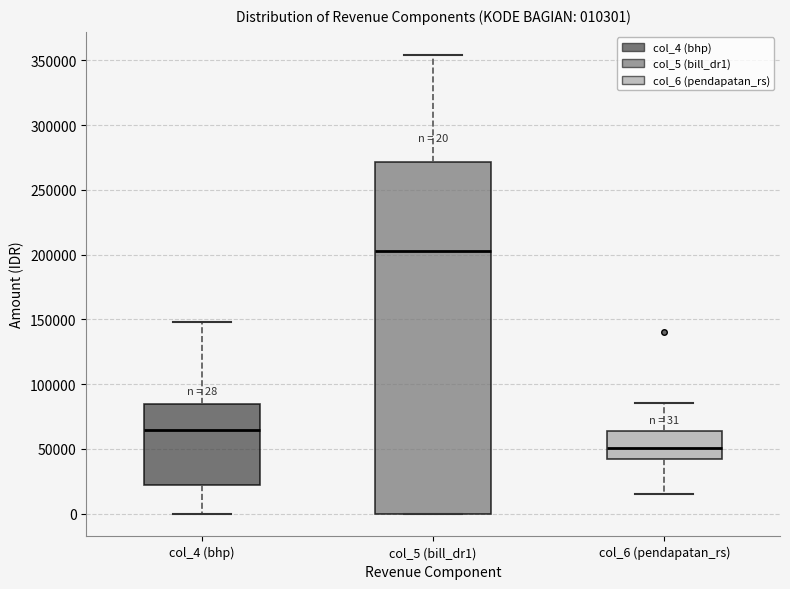

Which box's median line is the lowest?

col_6 (pendapatan_rs)